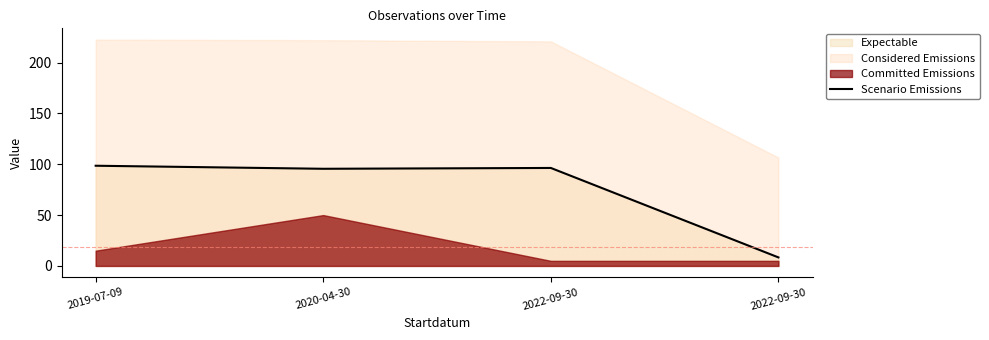

The chart shows a value of 5.3 at 2022-09-30. True or false?

False